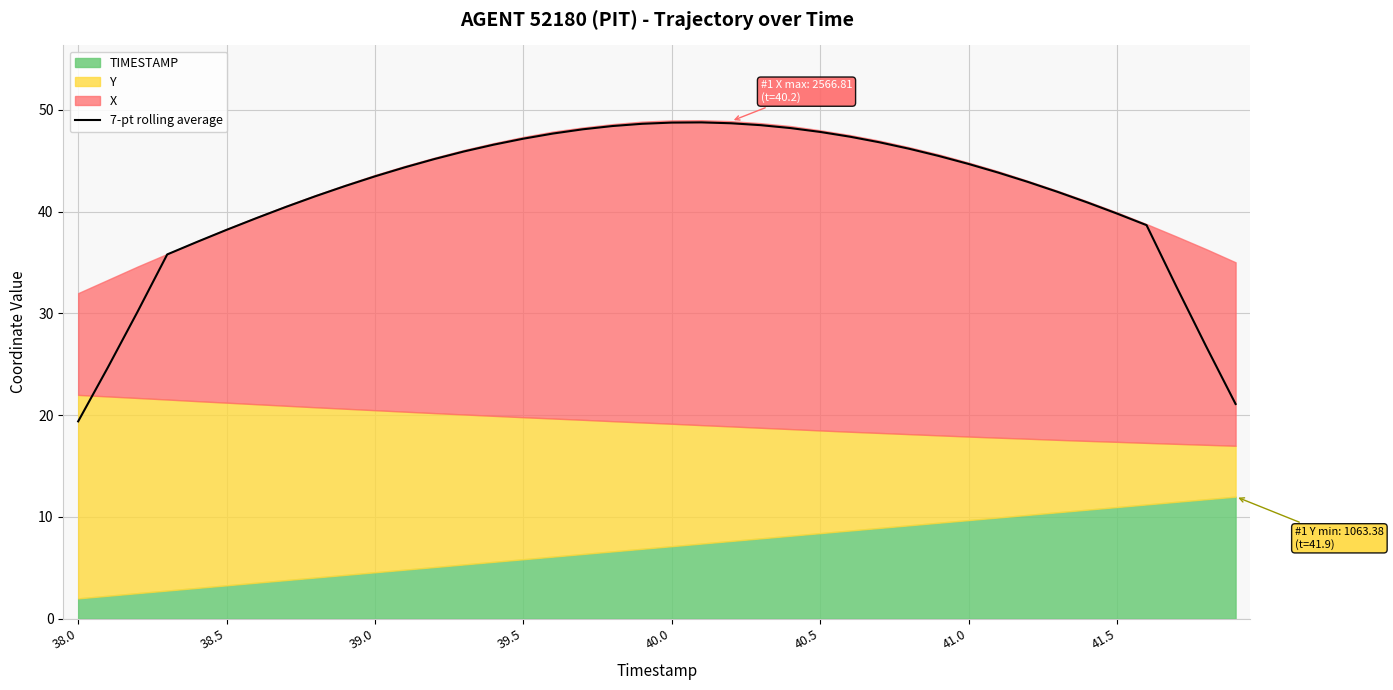

What is the highest value of the 7-pt rolling average series?

48.8